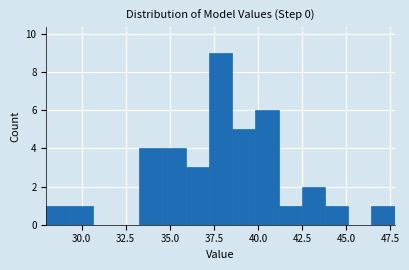

Read against the x-axis, roughly where is the centre of the tallest bar?

38.0